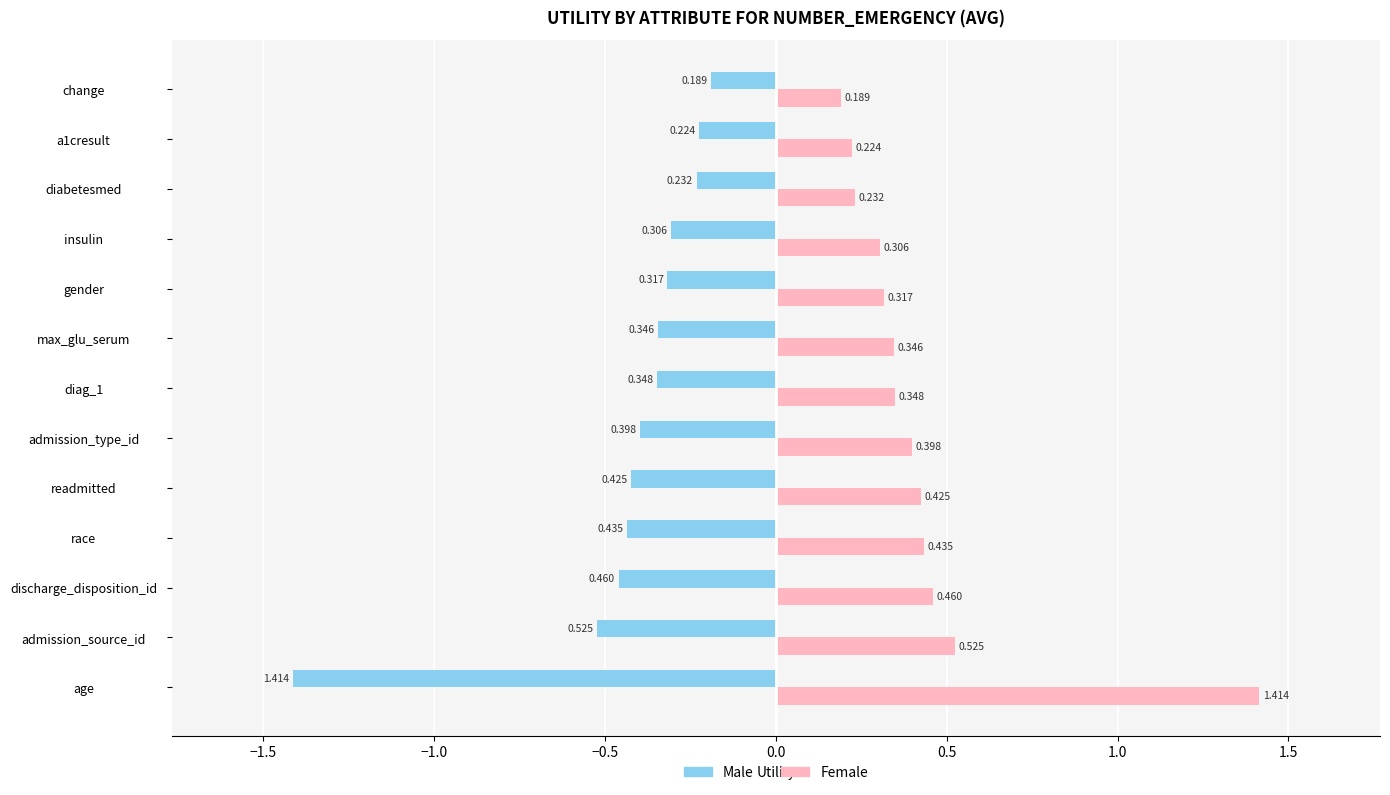

At which label does Male reach its minimum?

age